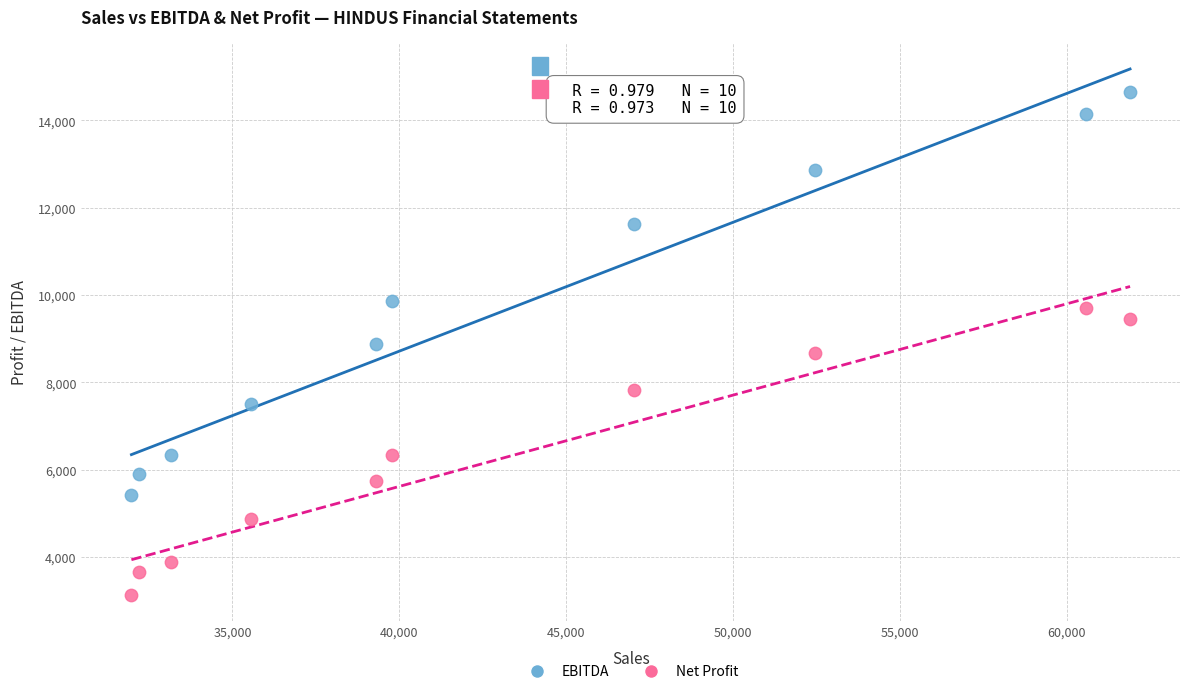

Which series has the widest spread of Y values?

EBITDA